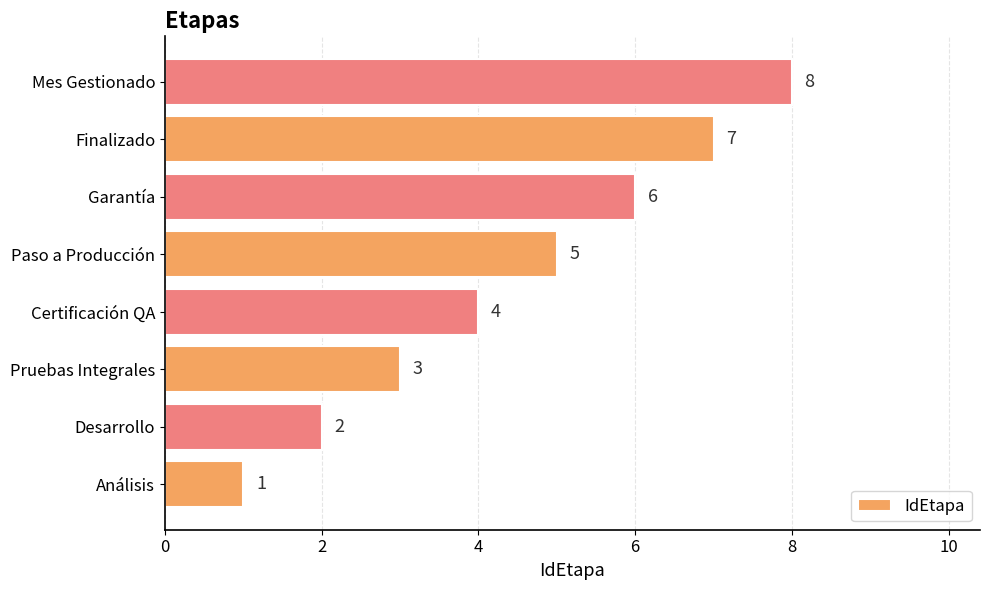

At which label is the value closest to 4?

Certificación QA